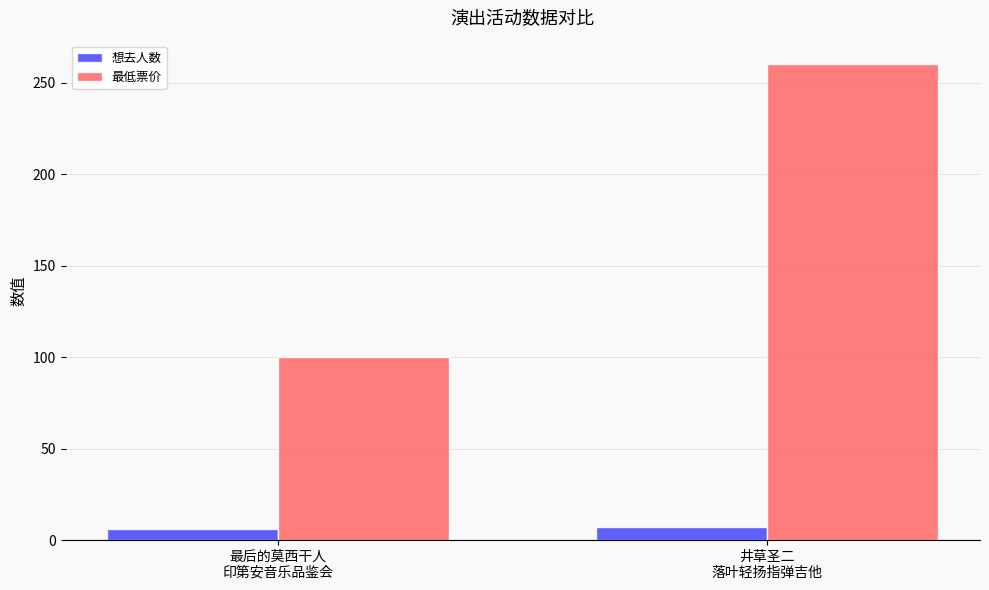

List the series in order of their peak value, lowest first.

想去人数, 最低票价